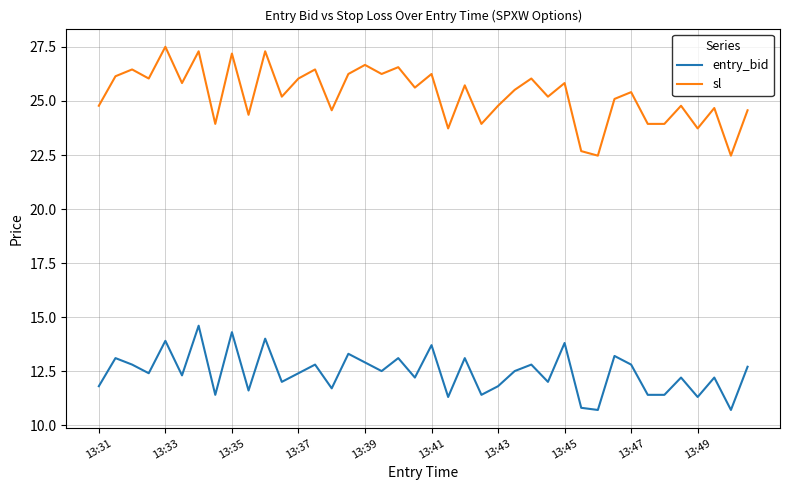

Rank the series by their average value, from lowest to highest.

entry_bid, sl